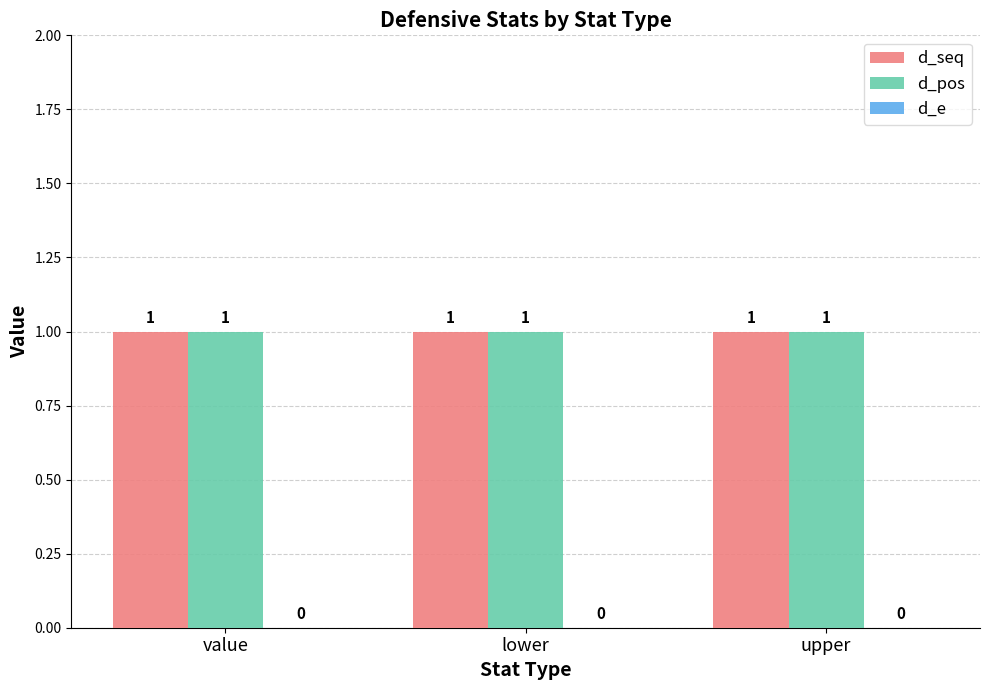

What is the total value across all series at value?

2